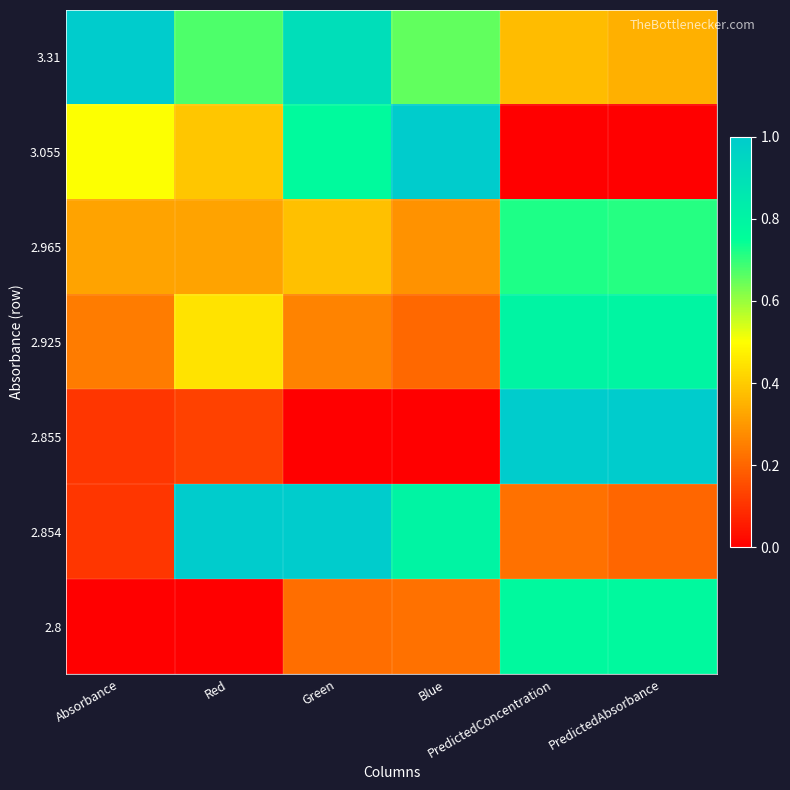

Reading right to left, transcribe all the data shown in this chart.

3.31: PredictedAbsorbance=0.3	PredictedConcentration=0.4	Blue=0.7	Green=0.9	Red=0.7	Absorbance=1.0
3.055: PredictedAbsorbance=0.0	PredictedConcentration=0.0	Blue=1.0	Green=0.8	Red=0.4	Absorbance=0.5
2.965: PredictedAbsorbance=0.7	PredictedConcentration=0.7	Blue=0.3	Green=0.4	Red=0.3	Absorbance=0.3
2.925: PredictedAbsorbance=0.8	PredictedConcentration=0.8	Blue=0.2	Green=0.3	Red=0.4	Absorbance=0.2
2.855: PredictedAbsorbance=1.0	PredictedConcentration=1.0	Blue=0.0	Green=0.0	Red=0.1	Absorbance=0.1
2.854: PredictedAbsorbance=0.2	PredictedConcentration=0.2	Blue=0.8	Green=1.0	Red=1.0	Absorbance=0.1
2.8: PredictedAbsorbance=0.8	PredictedConcentration=0.8	Blue=0.2	Green=0.2	Red=0.0	Absorbance=0.0